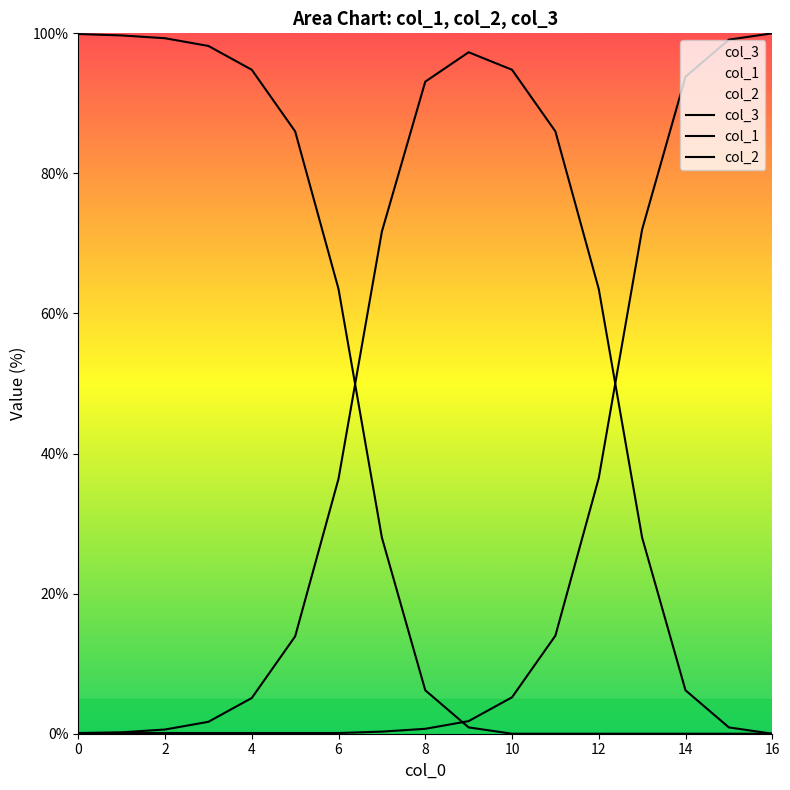

How many data points in col_1 are above 13?

9